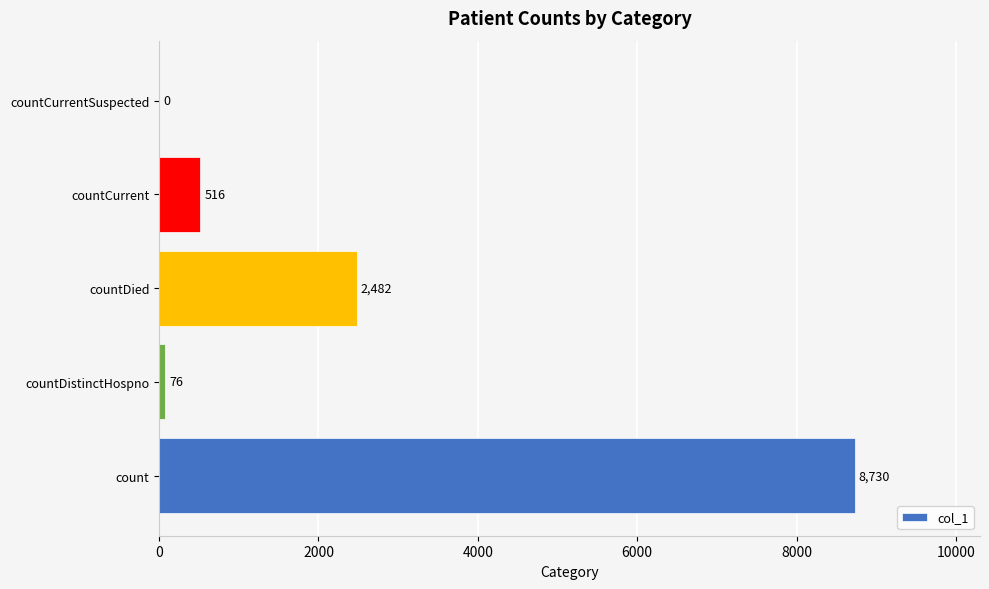

What is the sum of the values at countDistinctHospno and countDied?

2558